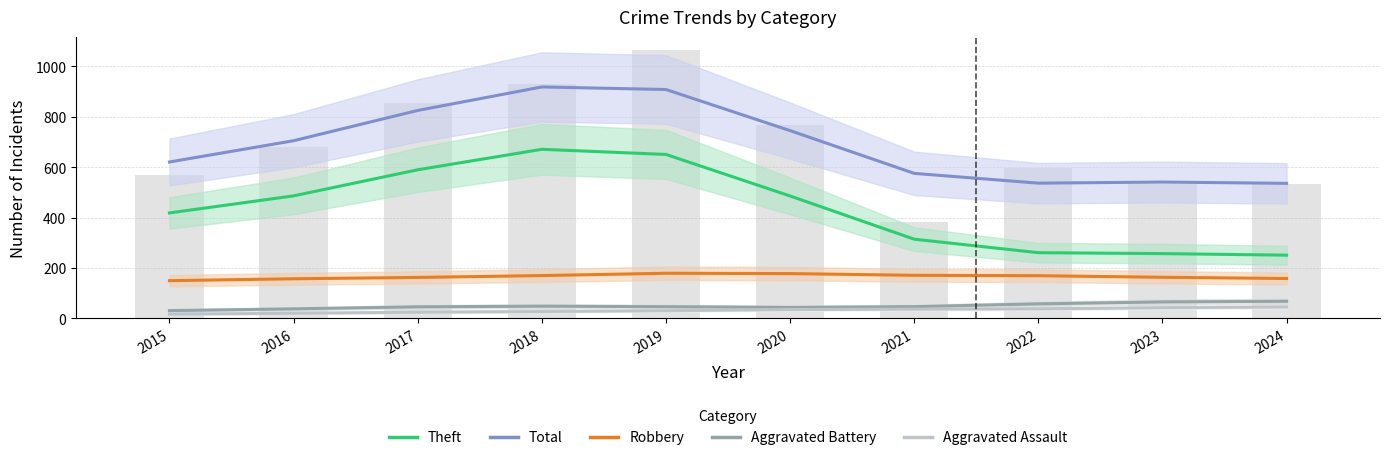

Reading left to right, extract all data points from this chart.

Theft: 418.2	486.0	589.6	670.9	650.5	485.5	313.9	260.3	256.6	250.5
Total: 620.5	705.0	825.2	918.5	908.4	745.1	575.3	536.4	540.8	535.7
Robbery: 149.2	156.7	162.1	169.4	178.6	177.3	170.5	168.9	162.6	157.8
Aggravated Battery: 30.3	37.3	45.3	48.0	46.0	42.9	46.0	57.1	64.8	67.3
Aggravated Assault: 16.2	19.7	23.9	26.7	29.9	34.4	36.3	37.3	41.8	44.9